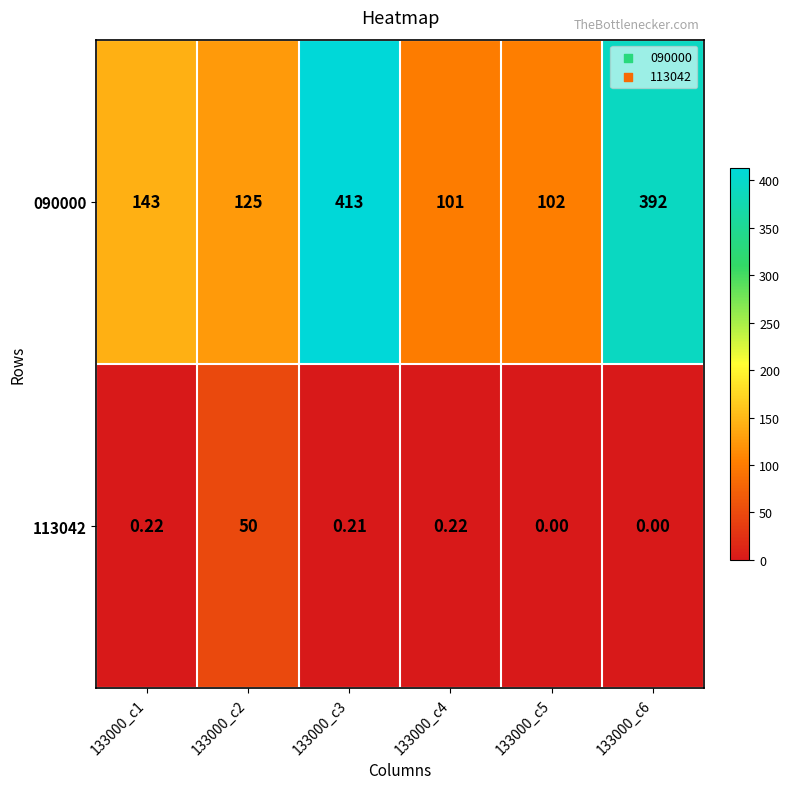

List the series in order of their overall mean, lowest first.

113042, 090000